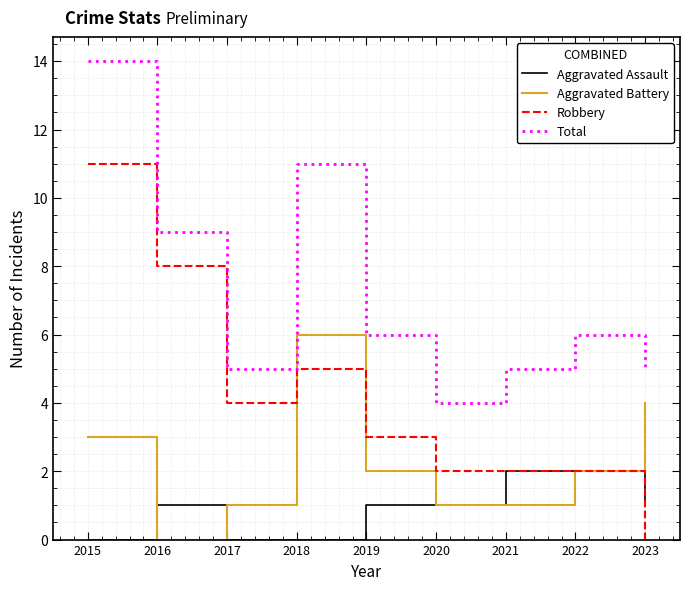

Which series has the largest total across all categories?

Total